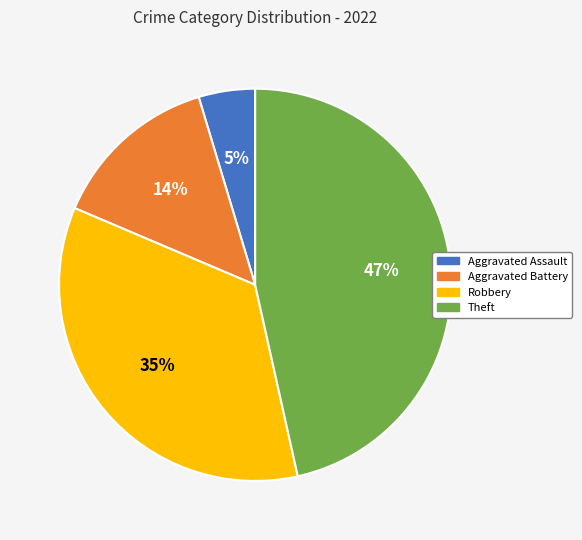

Rank the categories by value from highest to lowest.

Theft, Robbery, Aggravated Battery, Aggravated Assault